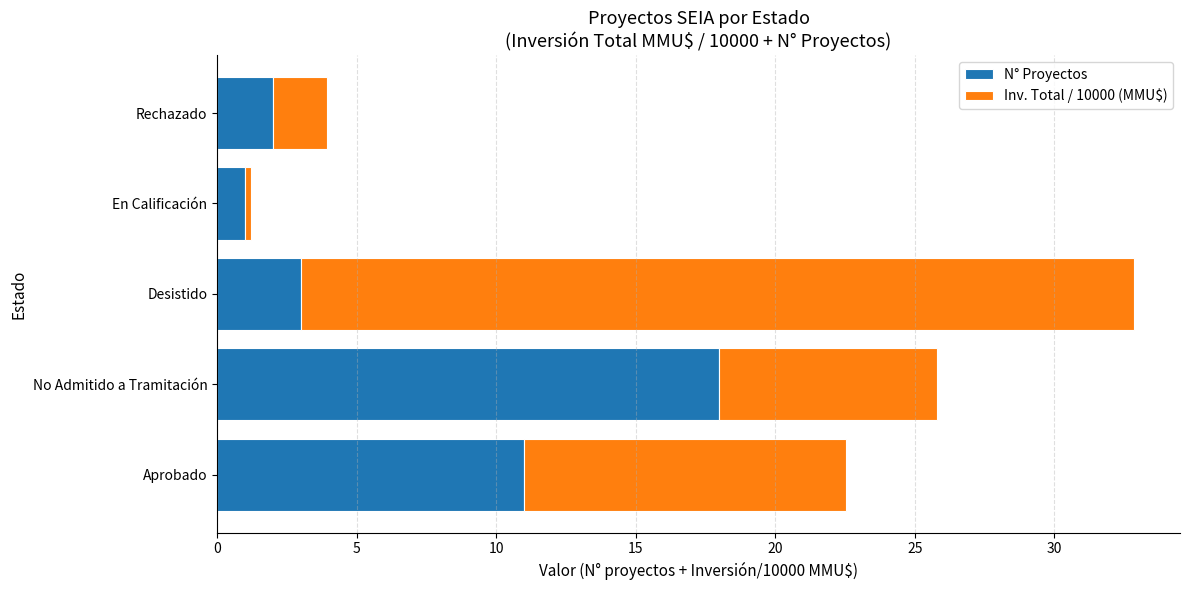

What is the maximum value for N° Proyectos?

18.0